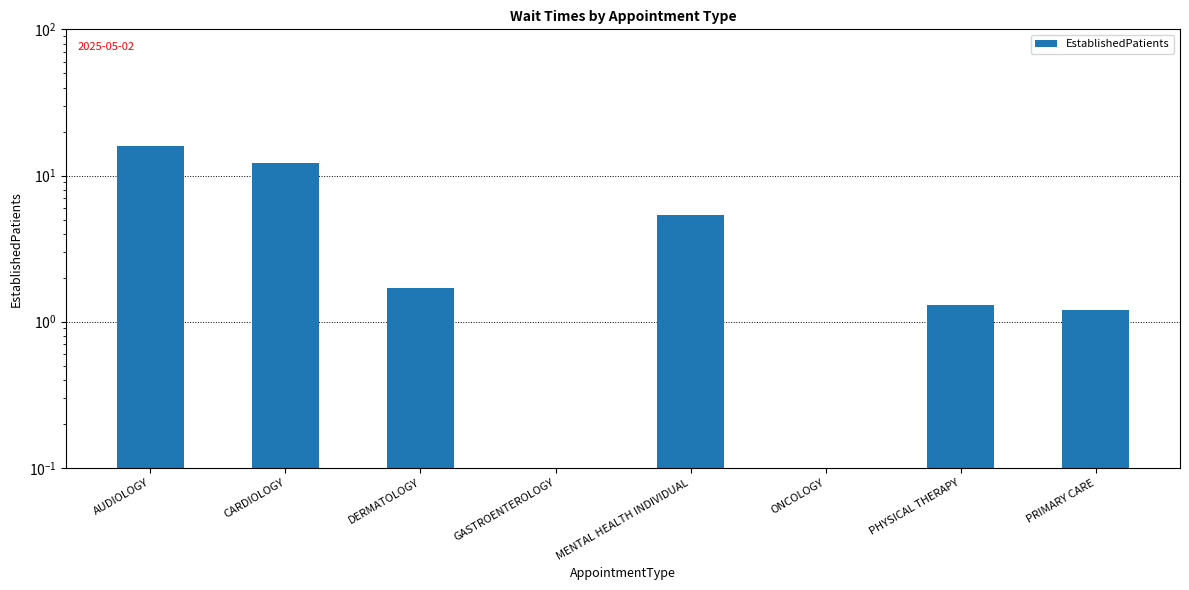

Does the chart contain stacked bars?

No